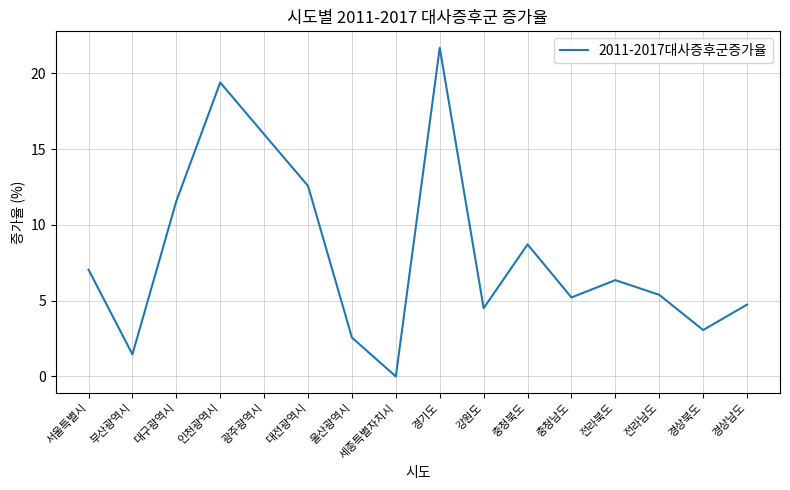

How many distinct data groups are displayed?

1